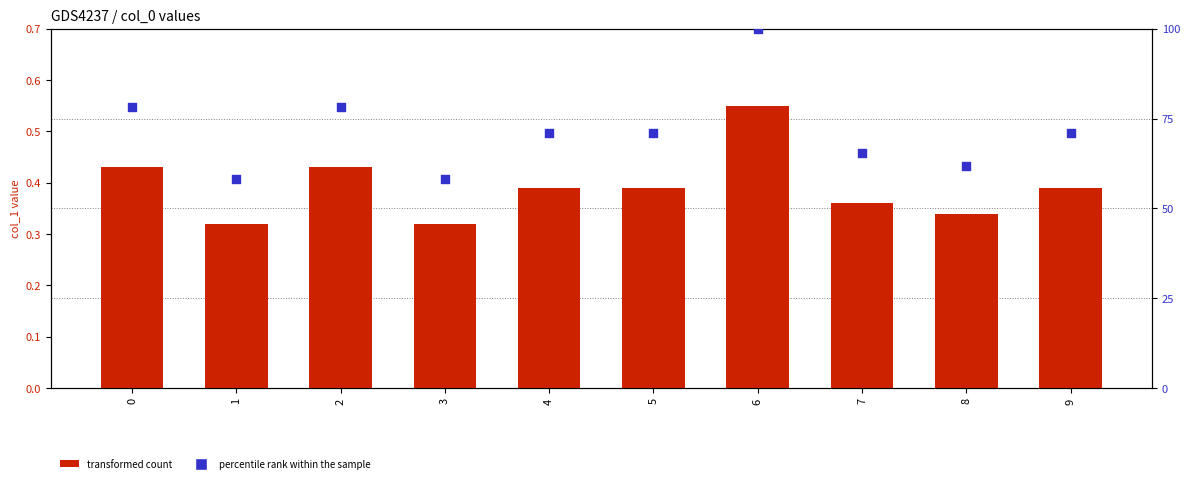

What are all the series names shown in the legend?

transformed count, percentile rank within the sample